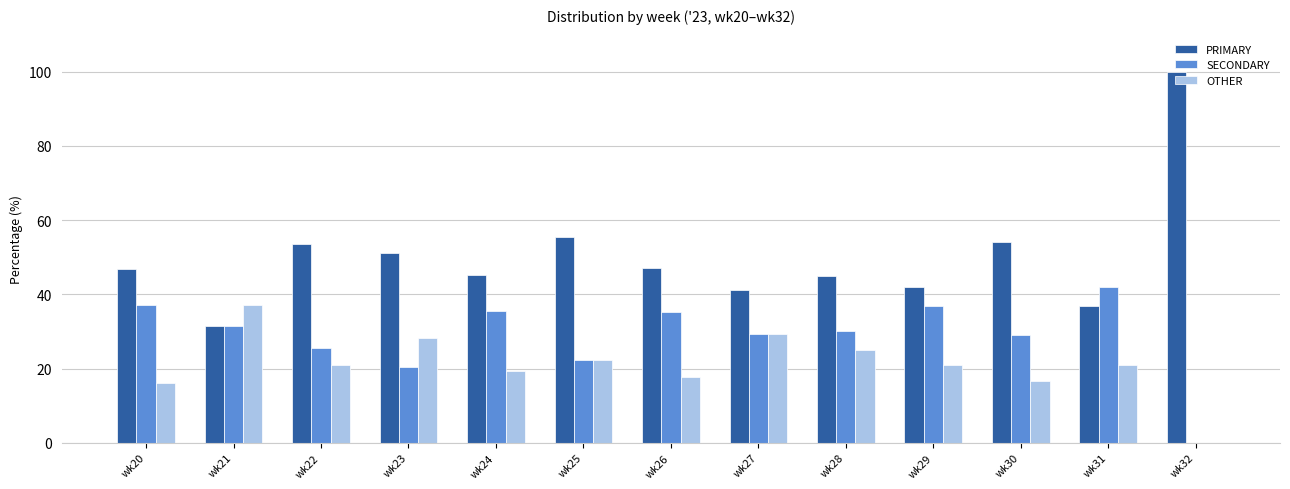

Is the value of OTHER at wk25 greater than the value of SECONDARY at wk20?

No